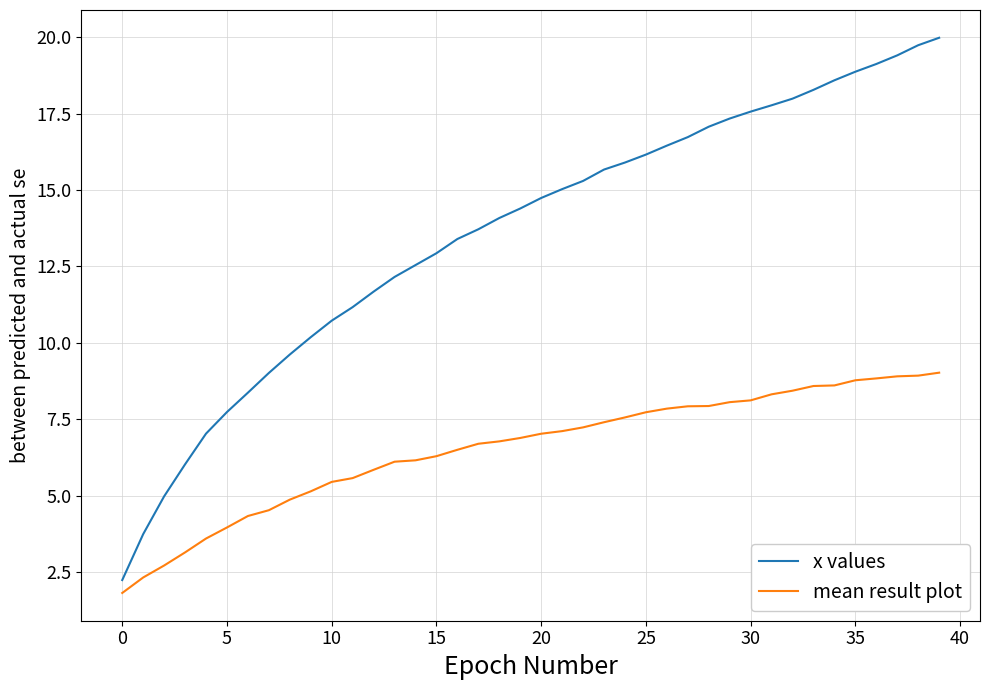

What is the maximum value shown in the chart?

20.0